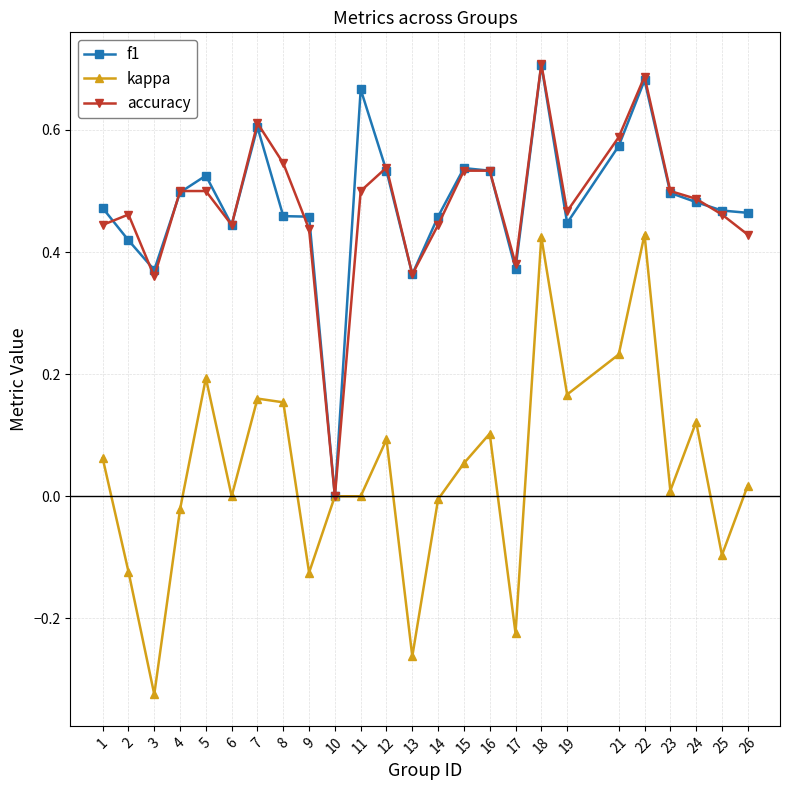

At which category does kappa reach its first local peak?

5